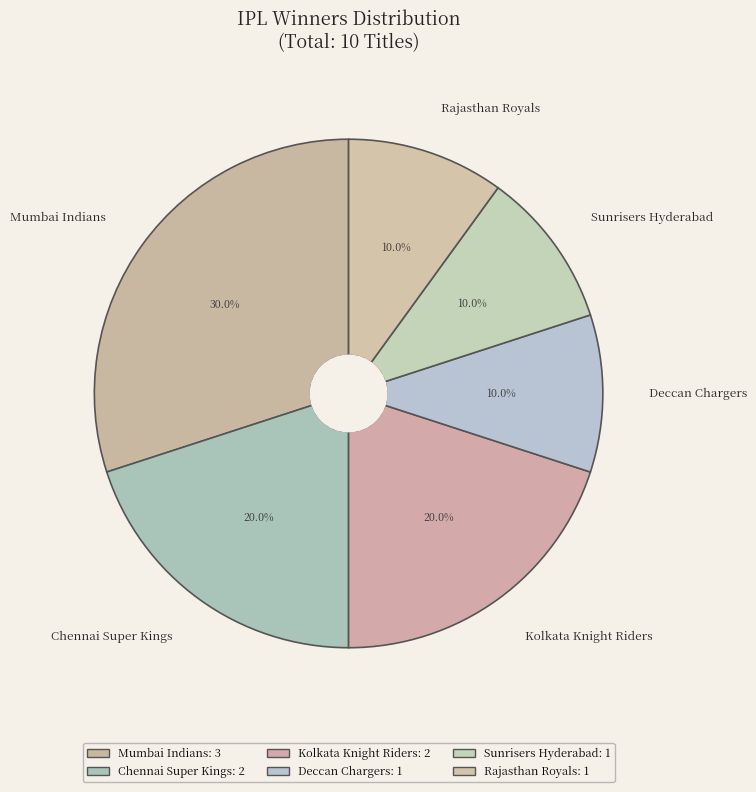

Is it true that Sunrisers Hyderabad is 10% of the pie?

True